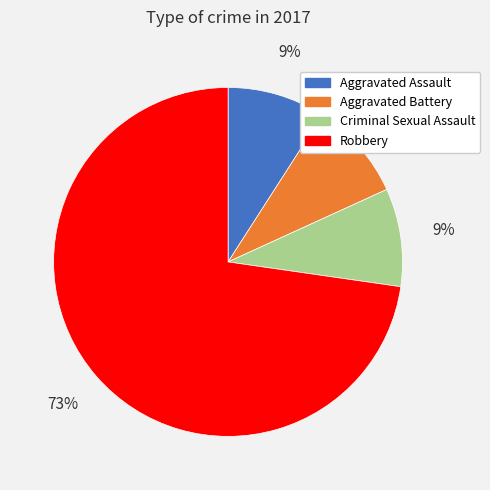

What percentage is the Criminal Sexual Assault slice, to the nearest percent?

9%